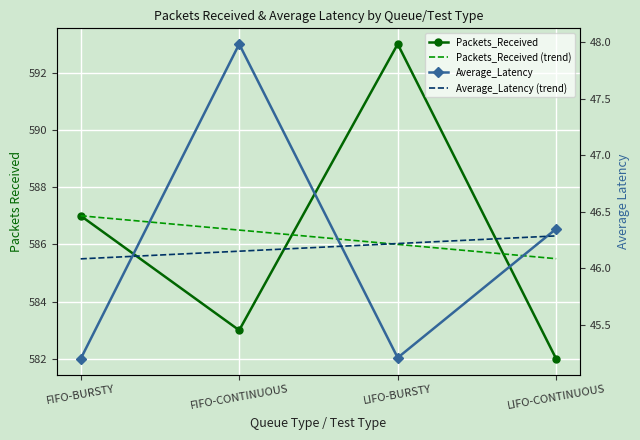

What are all the series names shown in the legend?

Packets_Received, Packets_Received (trend), Average_Latency, Average_Latency (trend)